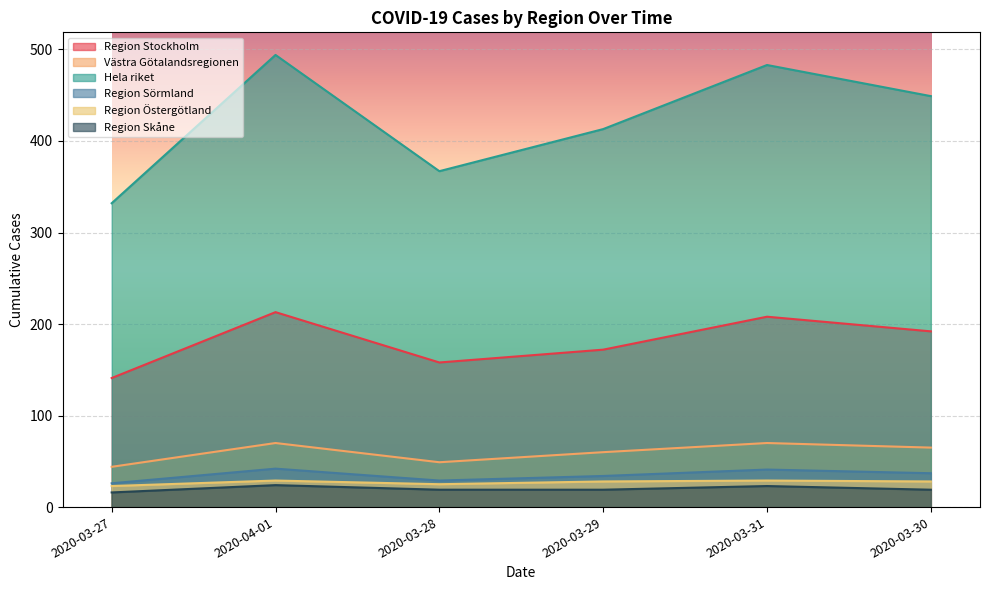

How many data points does each series have?

6